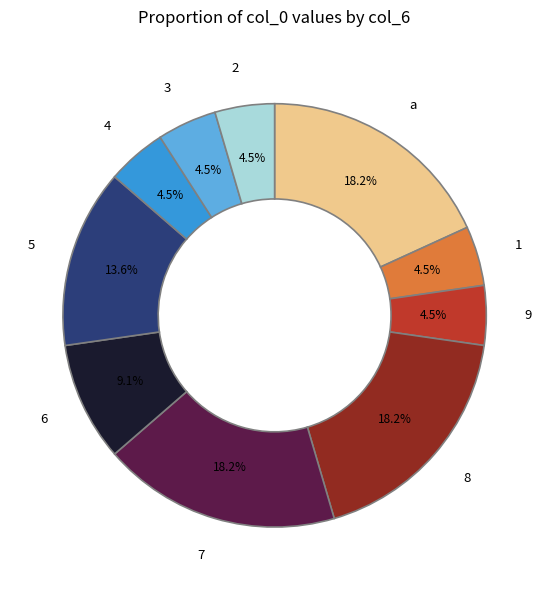

What portion of the pie excludes 7?

81.8%